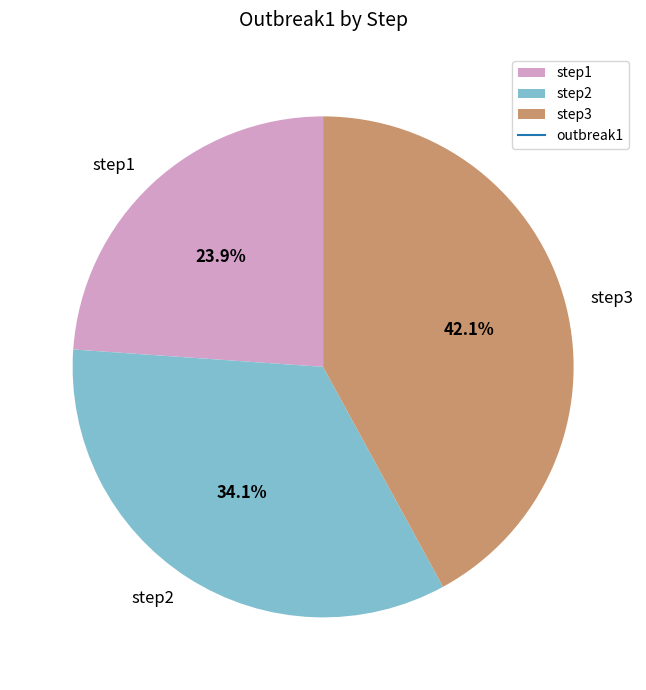

Is it true that step1 is 35% of the pie?

False